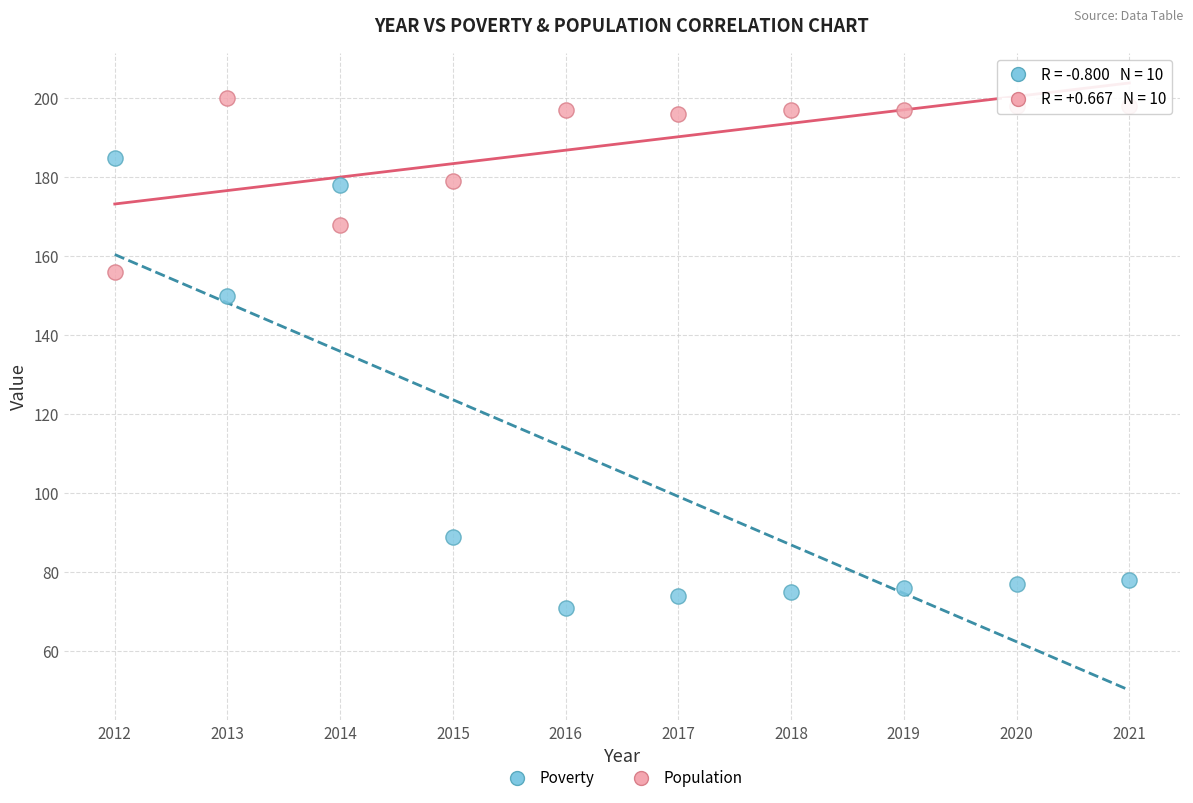

In the Poverty series, what Y value is closest to 128?

150